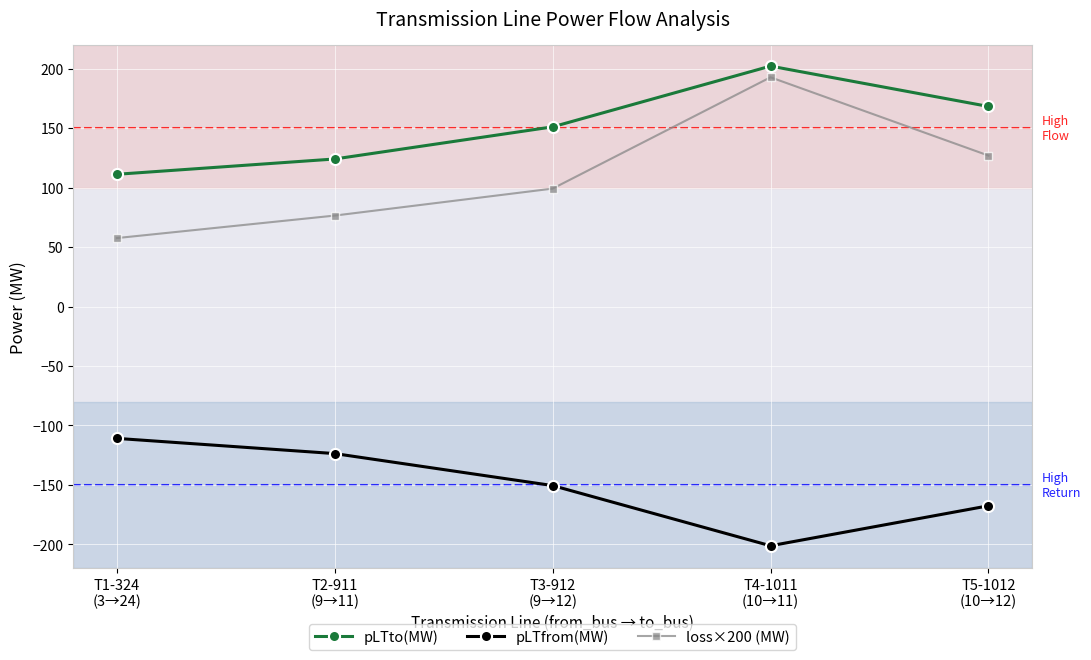

Rank the series at T4-1011
(10→11) from highest to lowest value.

pLTto(MW), loss×200 (MW), pLTfrom(MW)